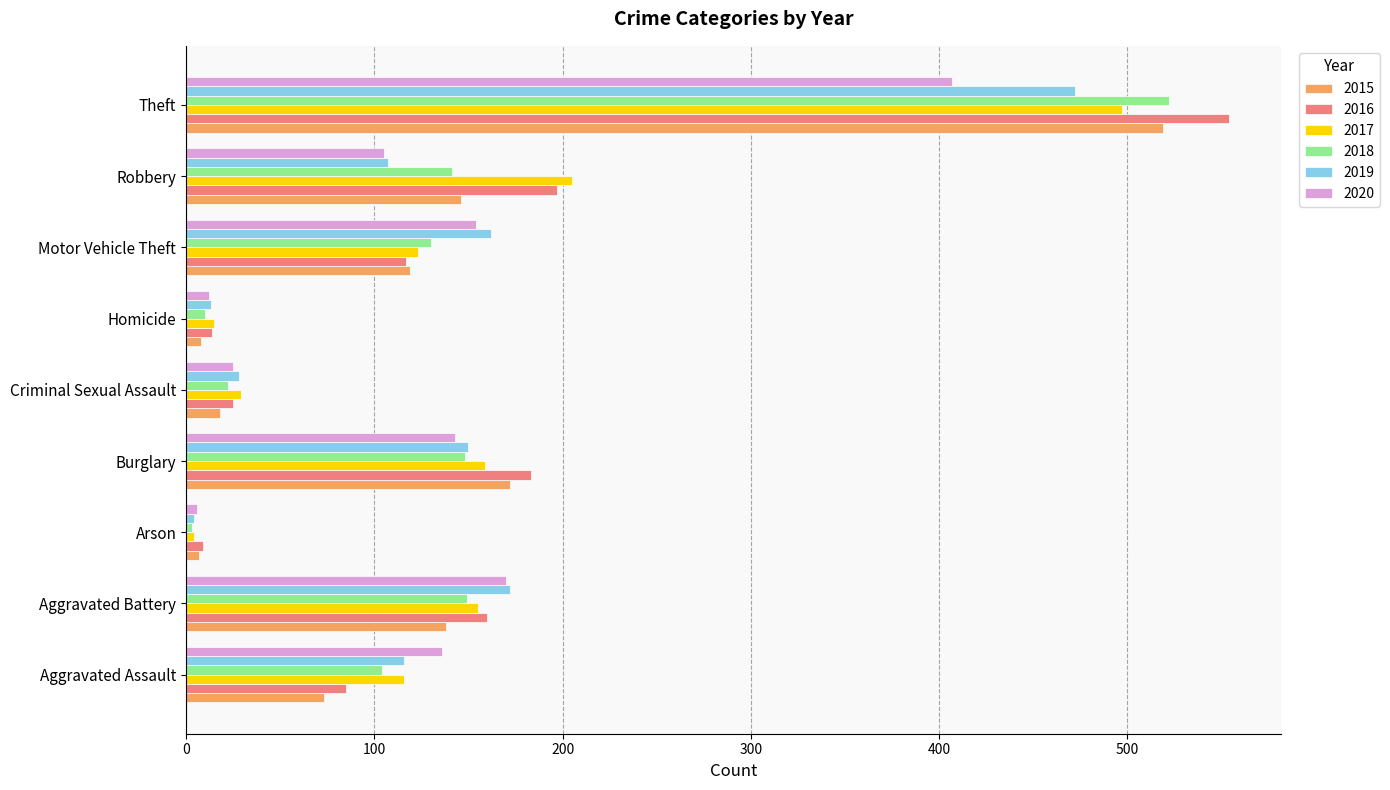

What are all the series names shown in the legend?

2015, 2016, 2017, 2018, 2019, 2020